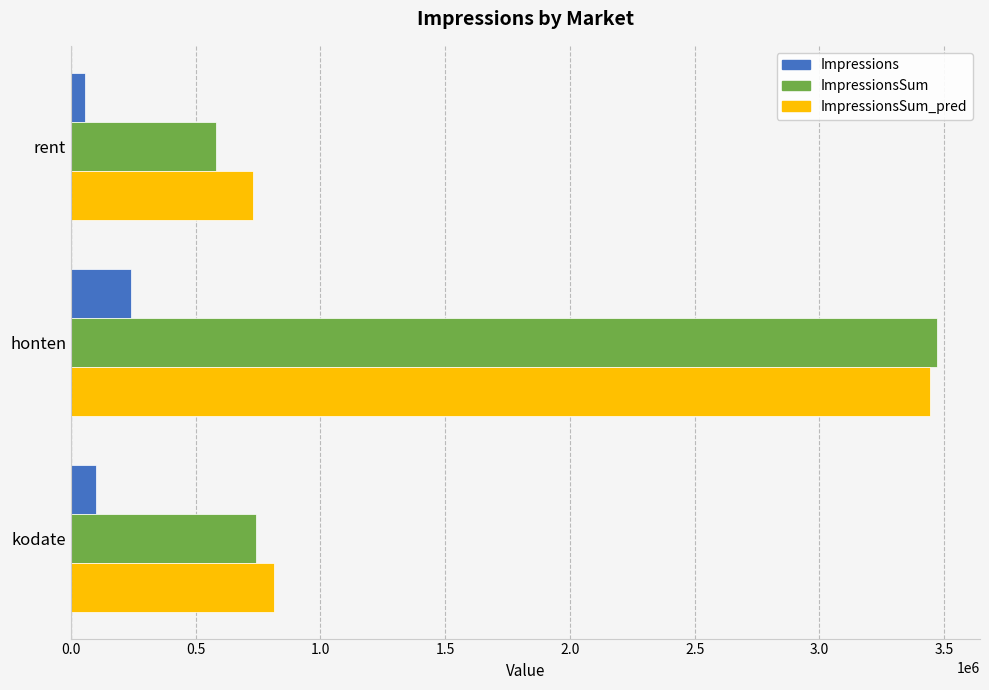

At which category is the sum across all series the highest?

honten